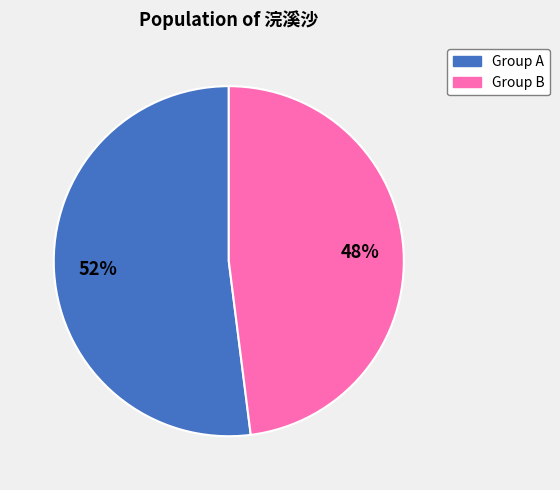

Is there any slice that represents more than half of the pie?

Yes